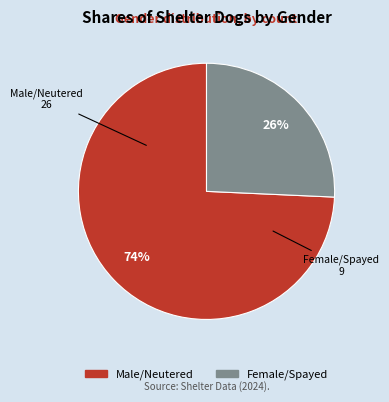

How many segments does this pie chart have?

2